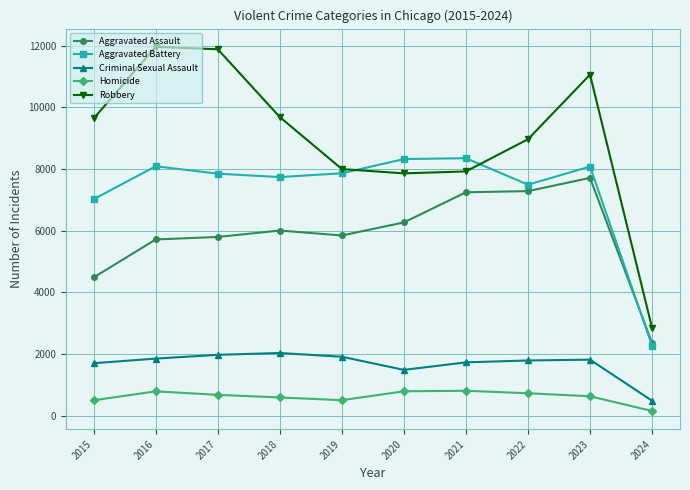

Which series has the widest spread of values?

Robbery